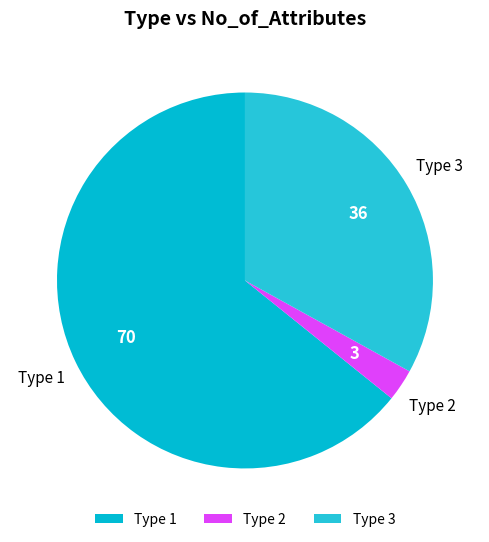

Count the number of slices in the pie.

3